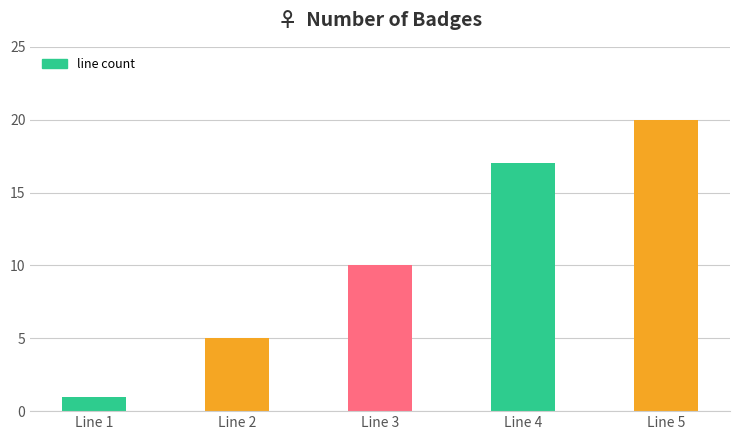

Count the values in the range 5 to 17.

3